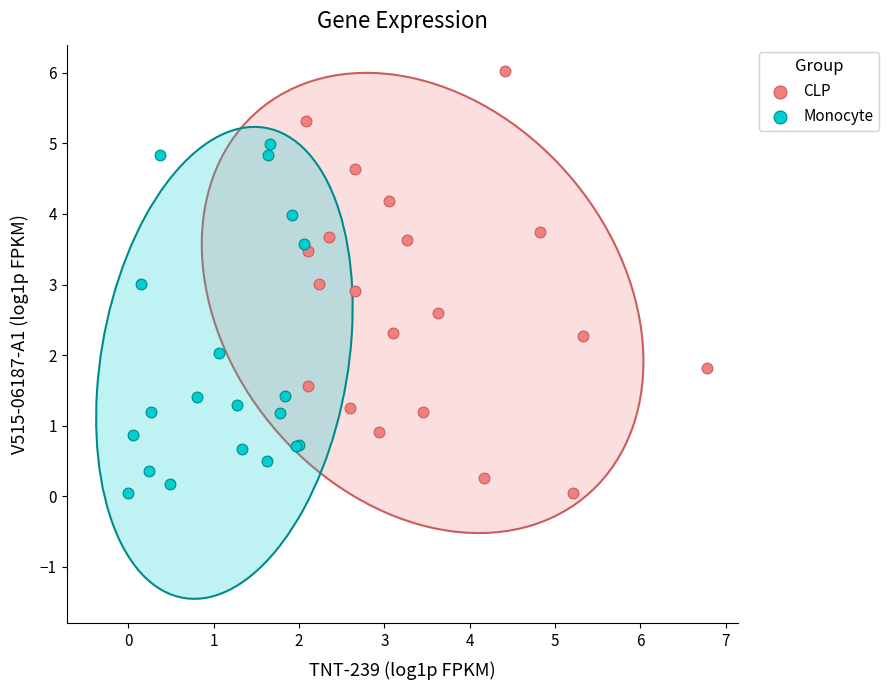

Which series has the widest spread of Y values?

CLP